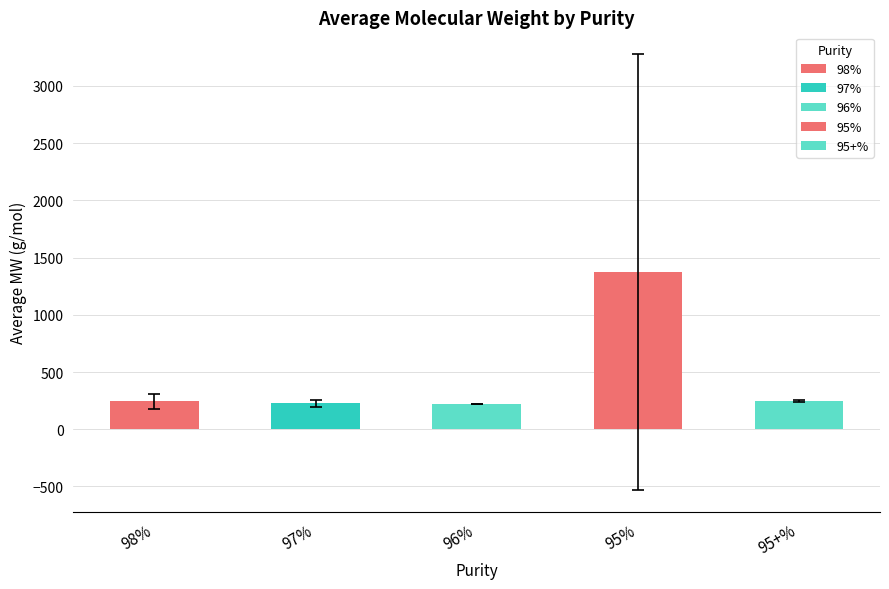

What is the difference between the values at 95% and 95+%?

1129.0